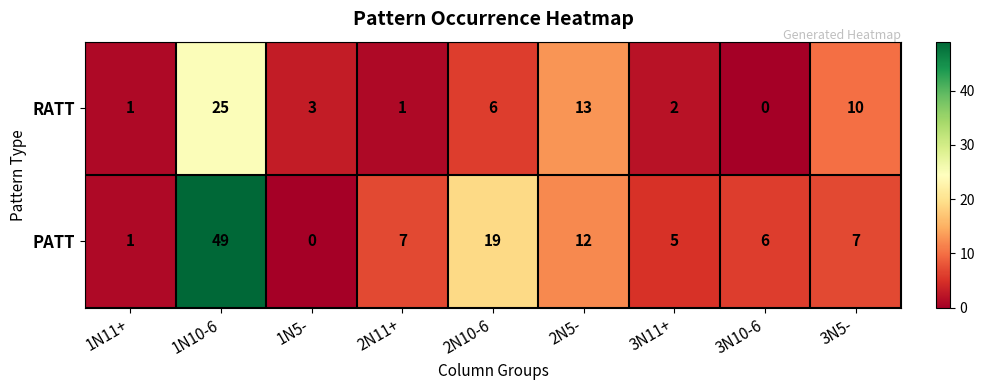

Which series has the widest spread of values?

PATT